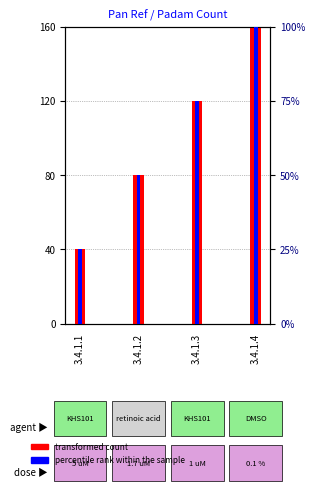

At which category is the sum across all series the highest?

3.4.1.4